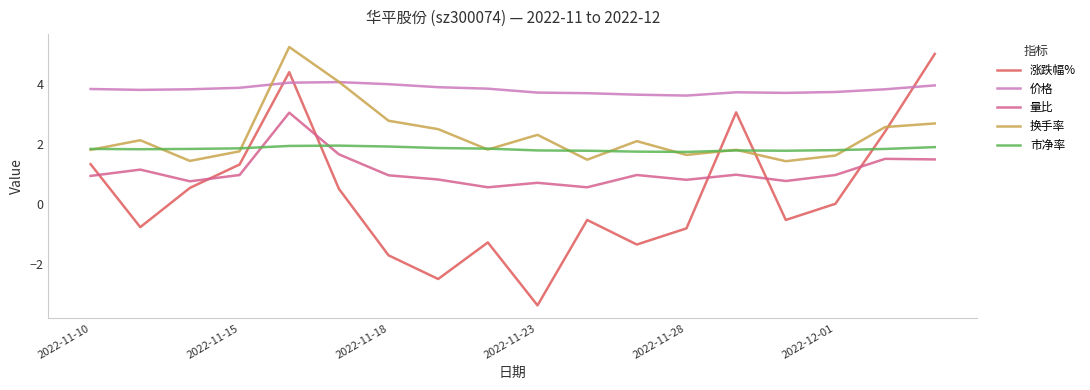

Which series has the widest spread of values?

涨跌幅%